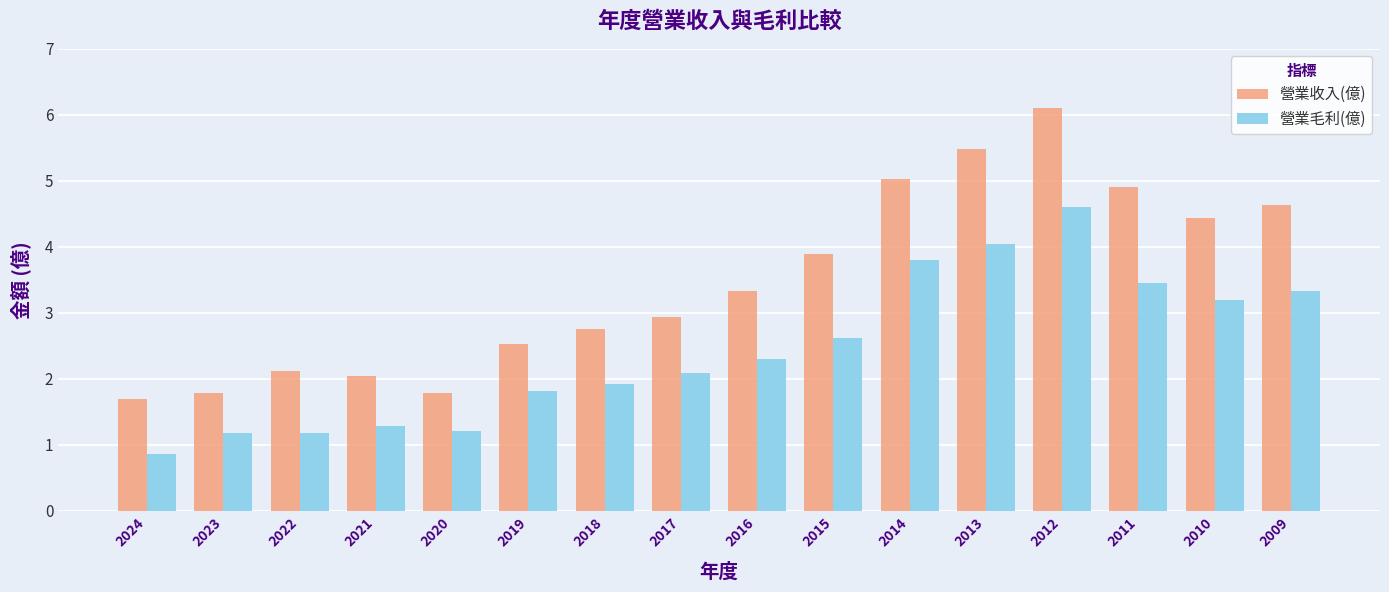

What value does the 營業毛利(億) series have at 2016?

2.3